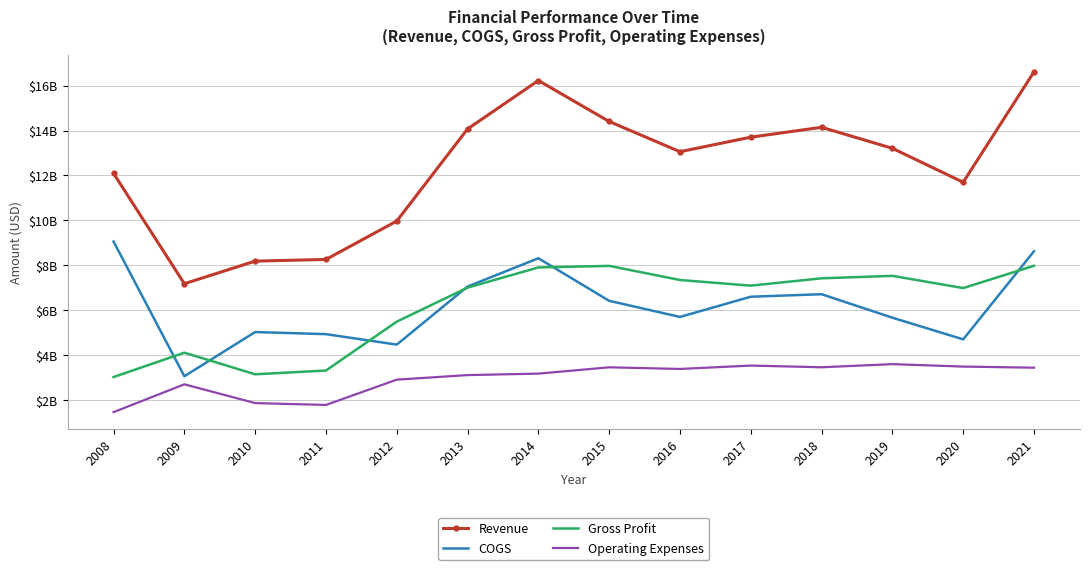

At how many categories does at least one series exceed 15526533302?

2